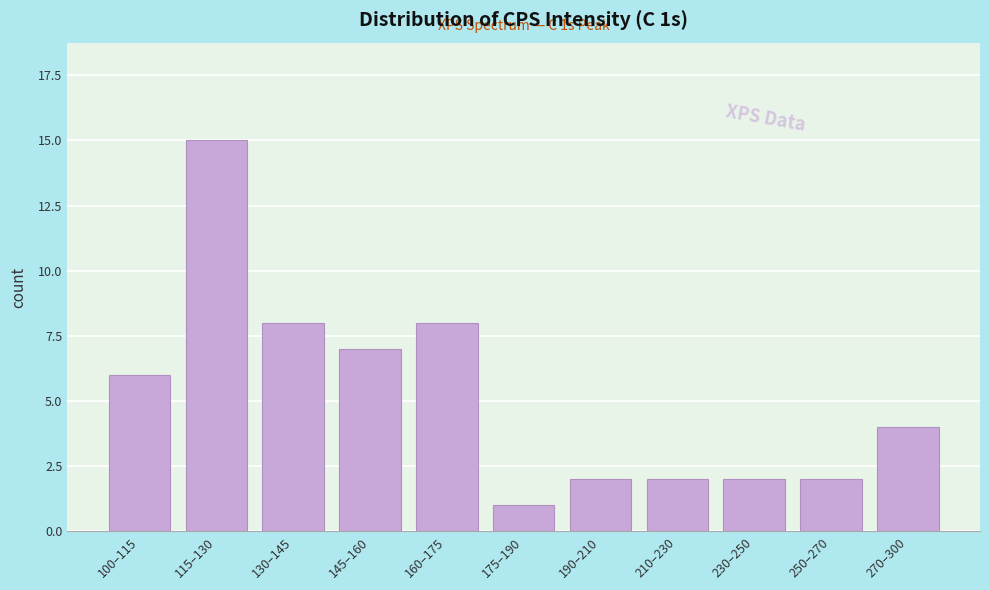

Reading right to left, extract all data points from this chart.

270–300=4	250–270=2	230–250=2	210–230=2	190–210=2	175–190=1	160–175=8	145–160=7	130–145=8	115–130=15	100–115=6